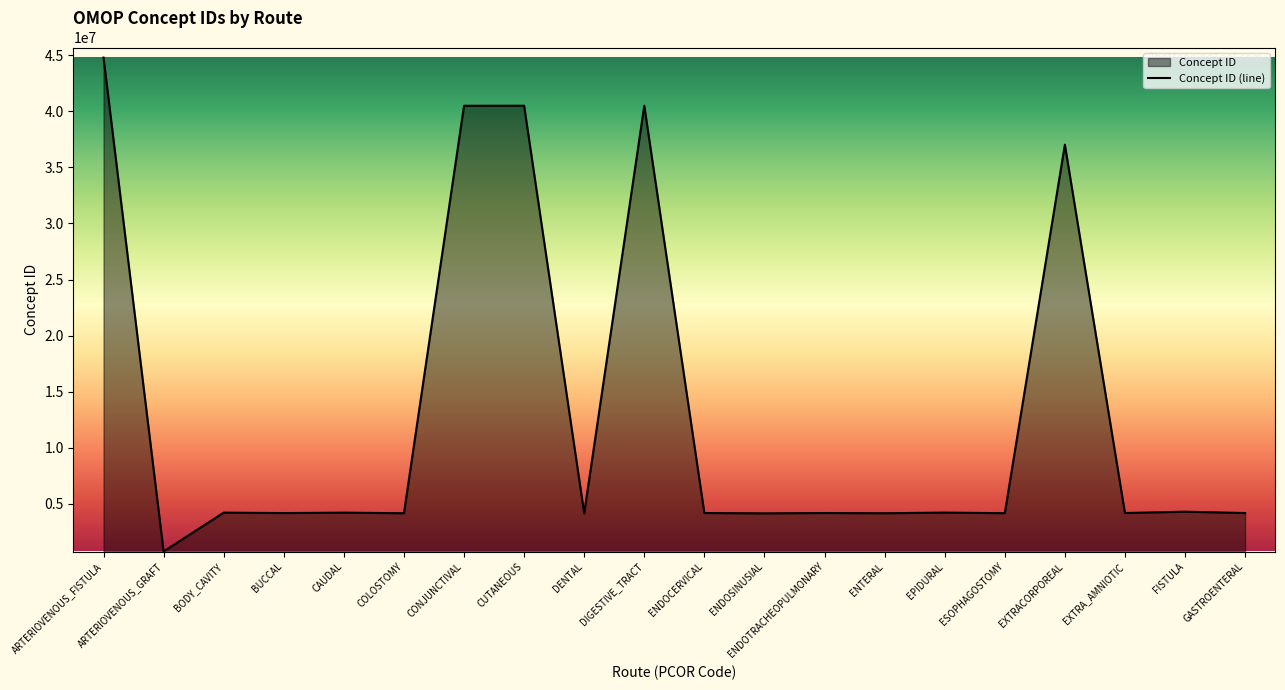

What is the difference between the maximum and minimum values?

44020946